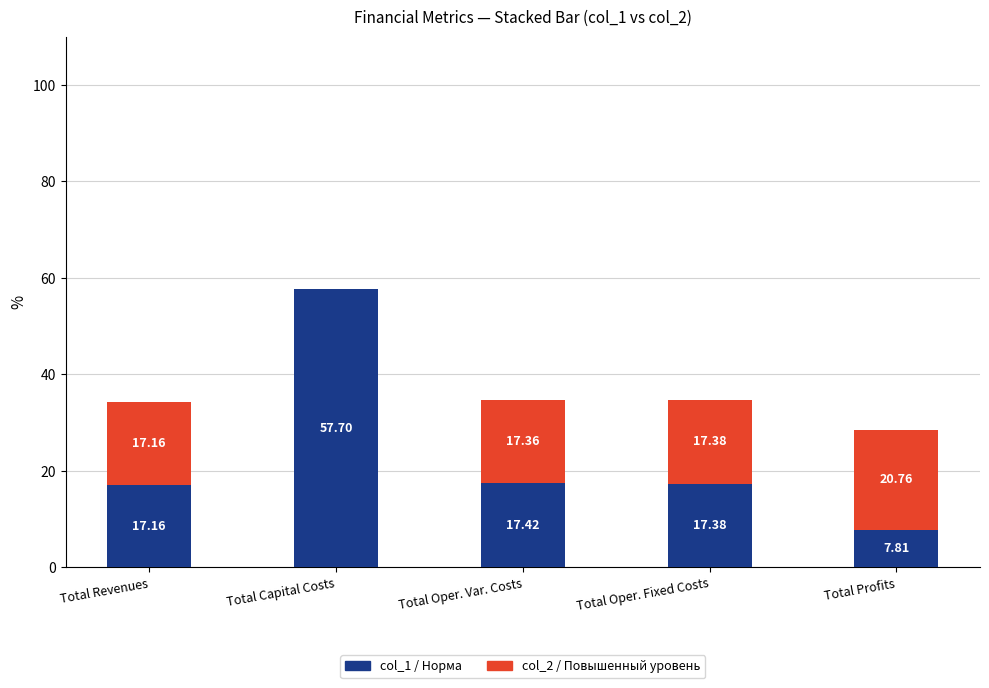

What is the total value across all series at Total Profits?

28.6